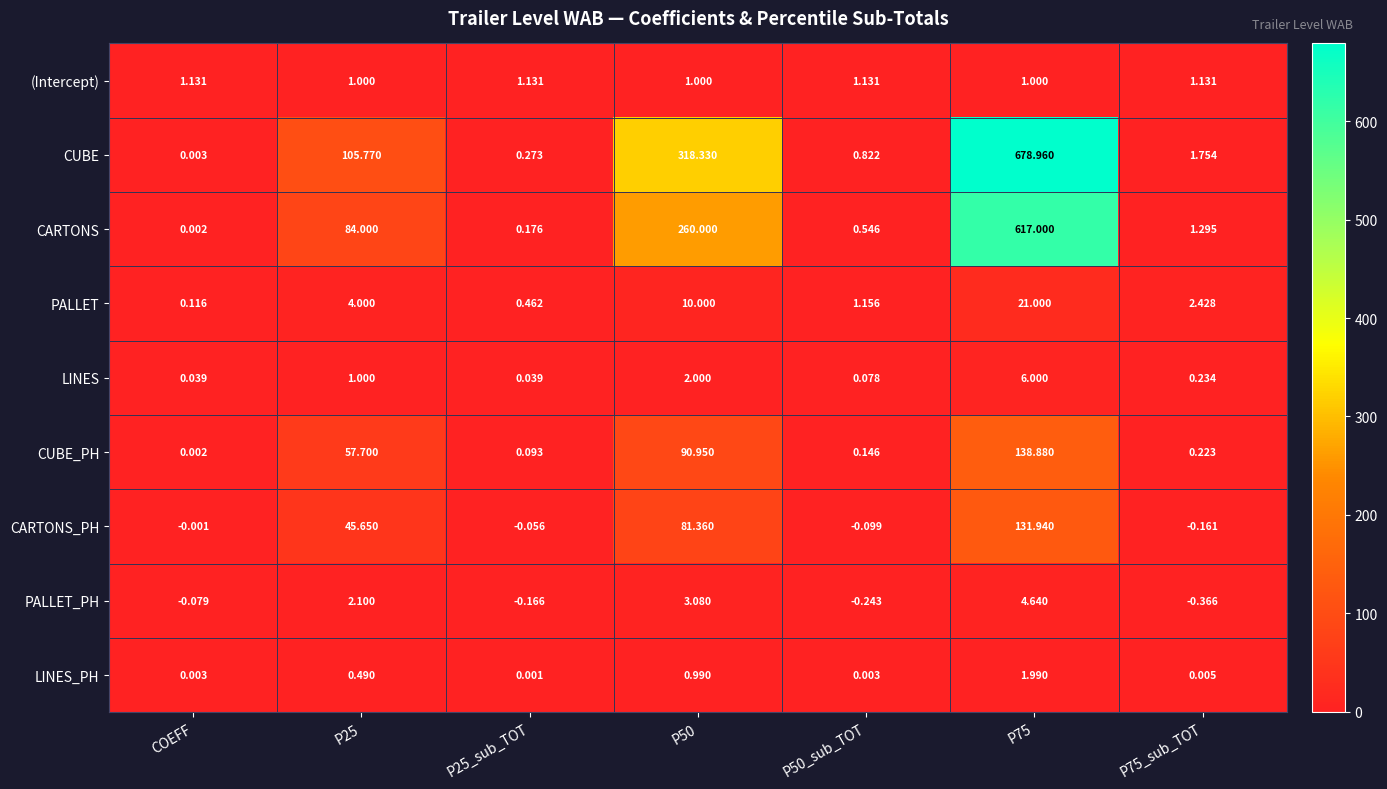

Rank the series by their maximum value, from lowest to highest.

(Intercept), LINES_PH, PALLET_PH, LINES, PALLET, CARTONS_PH, CUBE_PH, CARTONS, CUBE